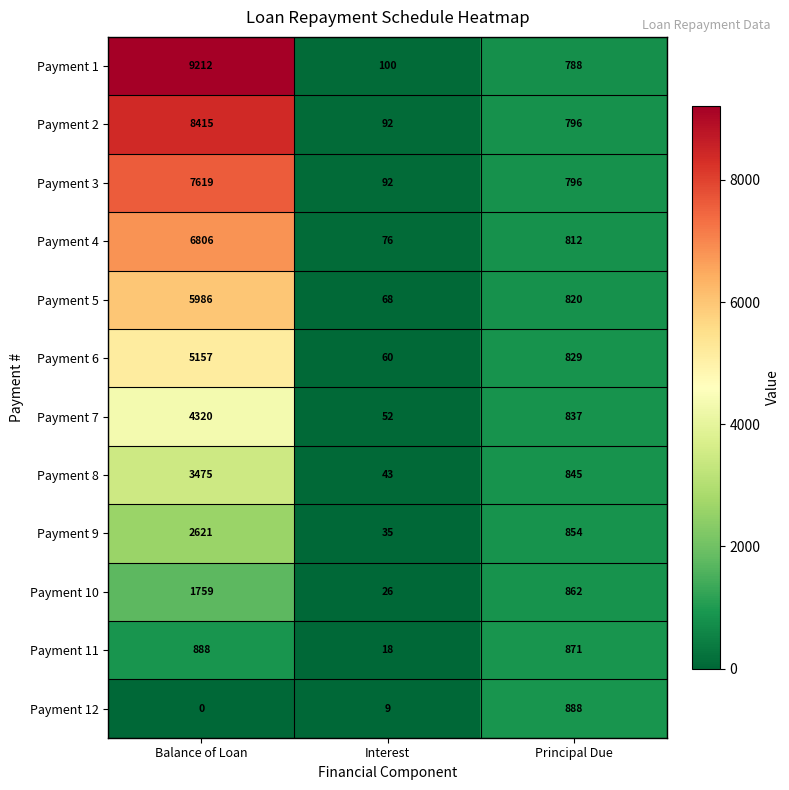

At which category is the sum across all series the highest?

Balance of Loan